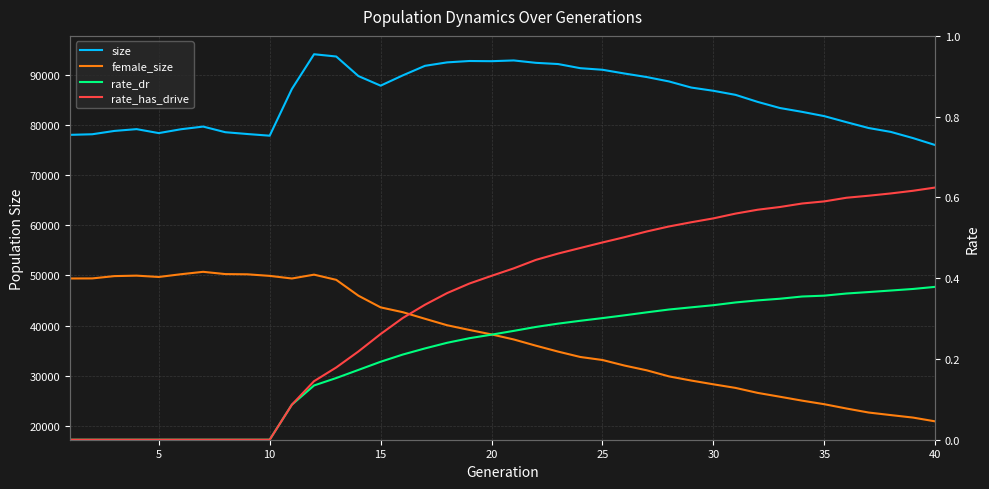

What is the difference between the size values at 10 and 30?

8971.0